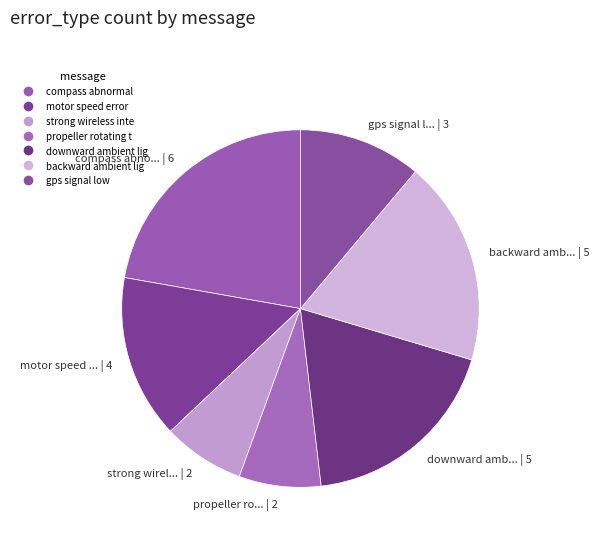

True or false: strong wirel... | 2 accounts for 7% of the total.

True